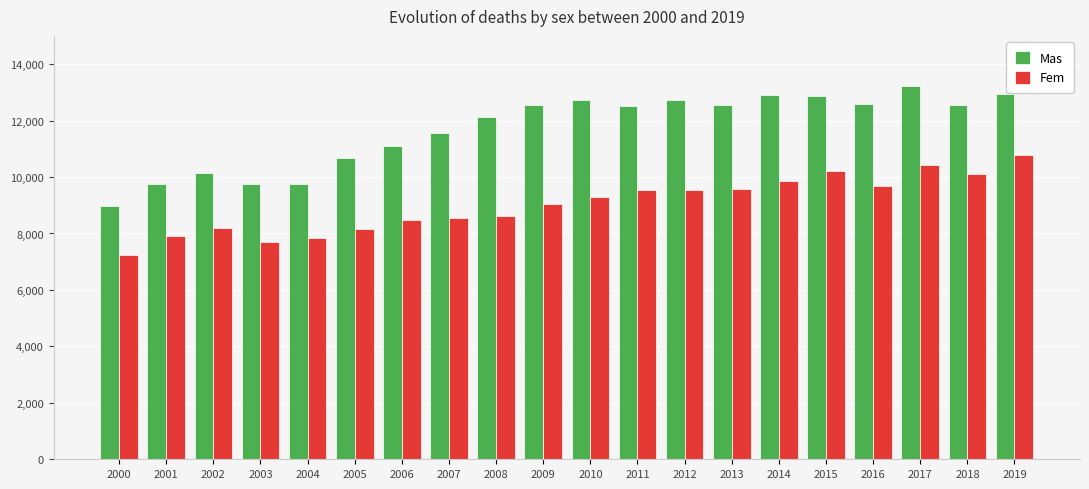

Which series has the largest total across all categories?

Mas